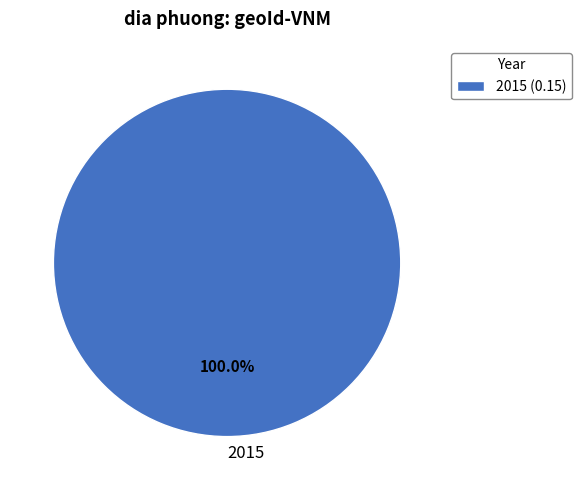

Does 2015 represent more than half of the total?

Yes